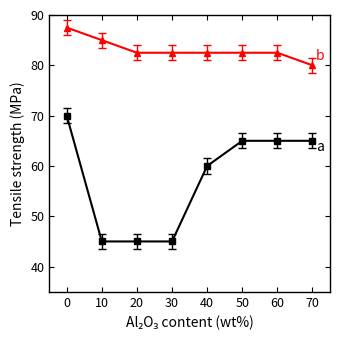

What is the total value across all series at 40?

142.5